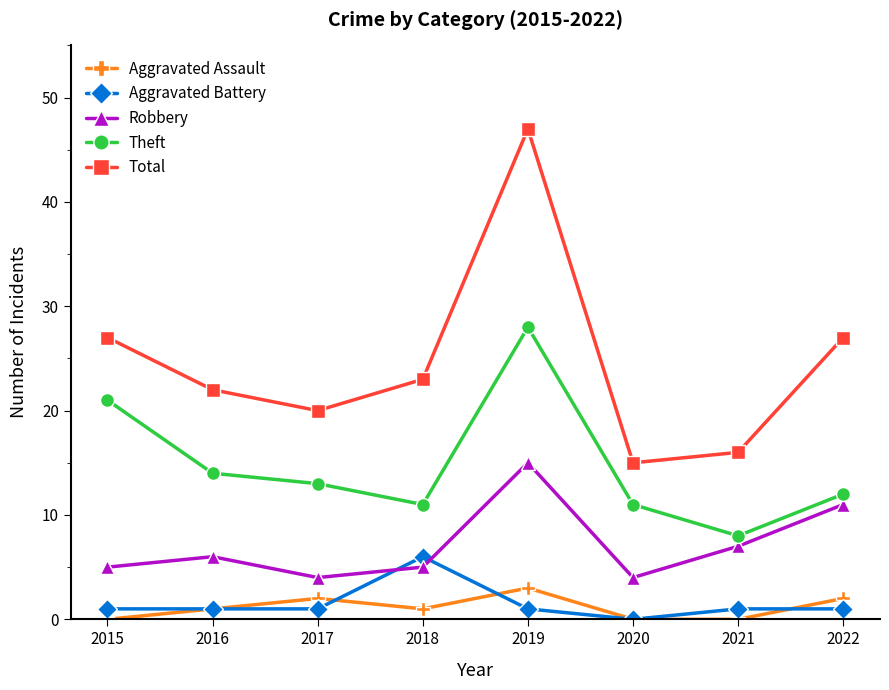

How many positive values does the Aggravated Battery series have?

7